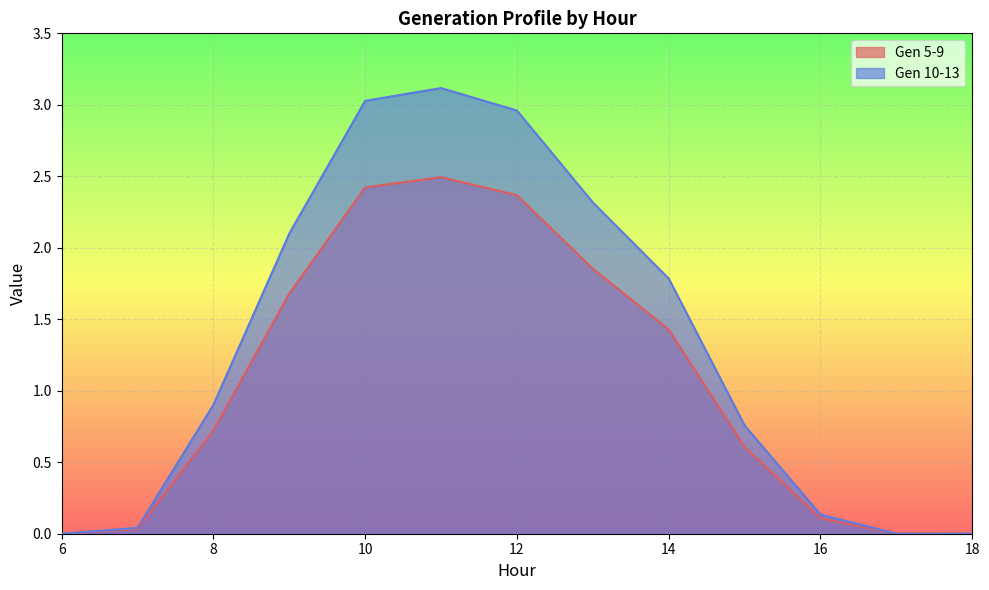

At which category is the sum across all series the highest?

11